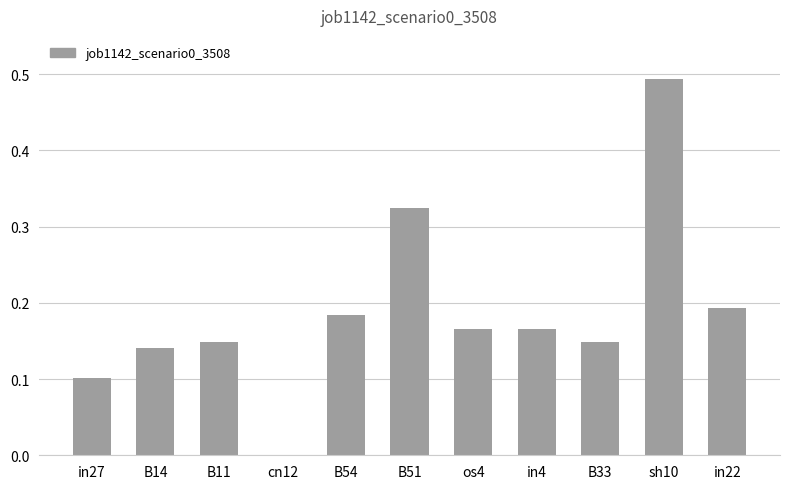

How many series are shown in this chart?

1